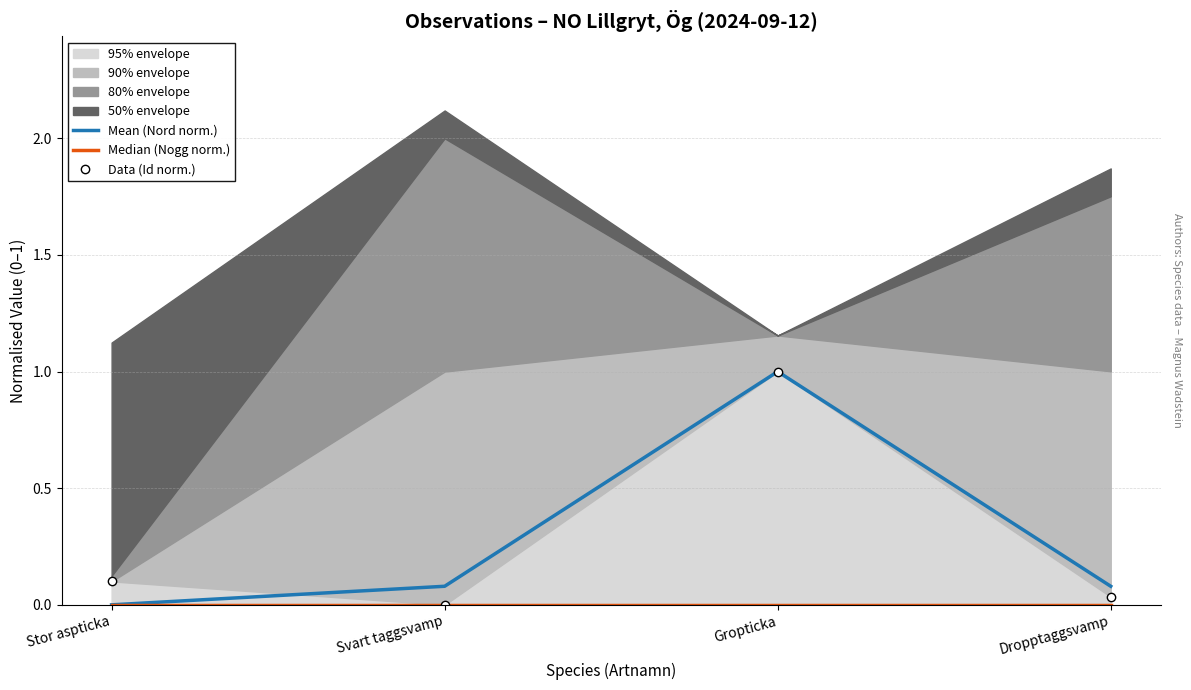

Reading left to right, list all the values displayed in this chart.

Mean (Nord norm.): Stor aspticka=0.0	Svart taggsvamp=0.1	Gropticka=1.0	Dropptaggsvamp=0.1
Median (Nogg norm.): Stor aspticka=0.0	Svart taggsvamp=0.0	Gropticka=0.0	Dropptaggsvamp=0.0
Data (Id norm.): Stor aspticka=0.1	Svart taggsvamp=0.0	Gropticka=1.0	Dropptaggsvamp=0.0